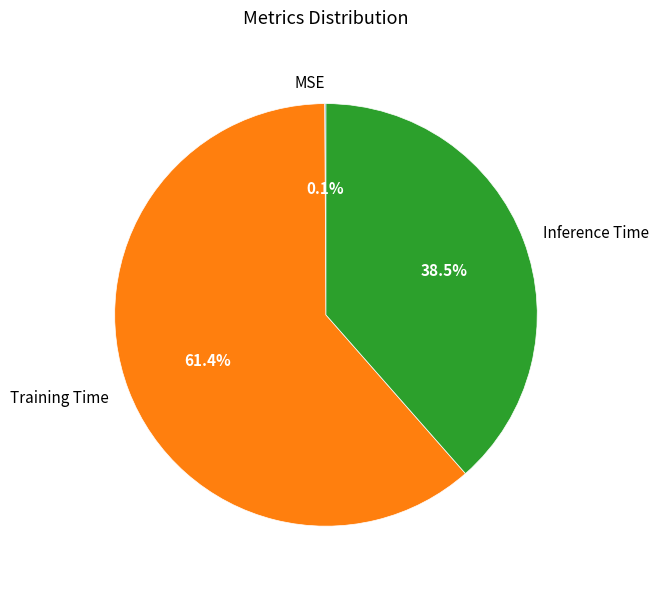

The Inference Time slice represents 49% of the pie. True or false?

False